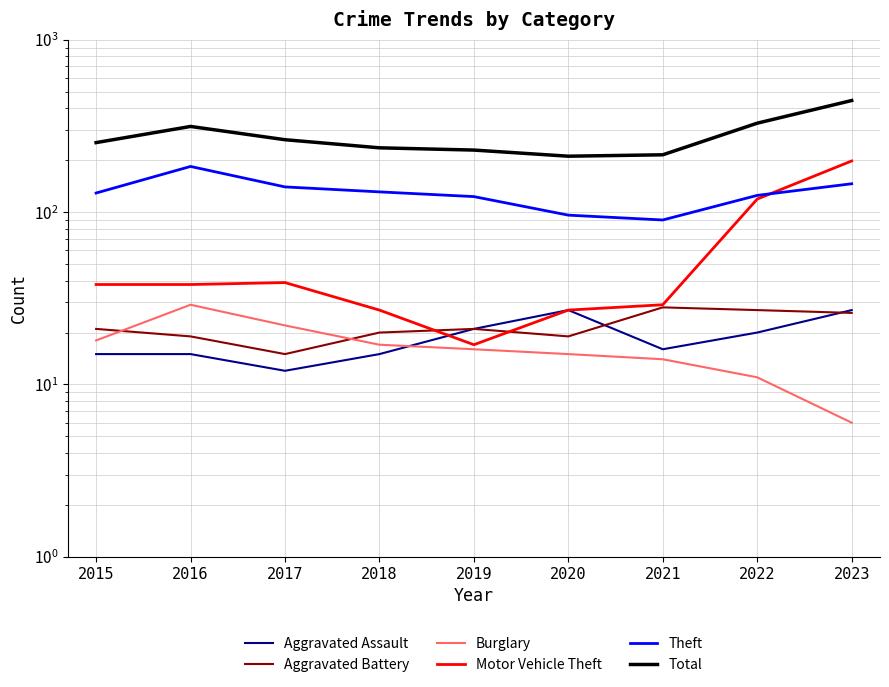

Reading left to right, extract all data points from this chart.

Aggravated Assault: 15	15	12	15	21	27	16	20	27
Aggravated Battery: 21	19	15	20	21	19	28	27	26
Burglary: 18	29	22	17	16	15	14	11	6
Motor Vehicle Theft: 38	38	39	27	17	27	29	119	198
Theft: 129	184	140	131	123	96	90	125	146
Total: 253	314	263	236	229	211	215	328	444